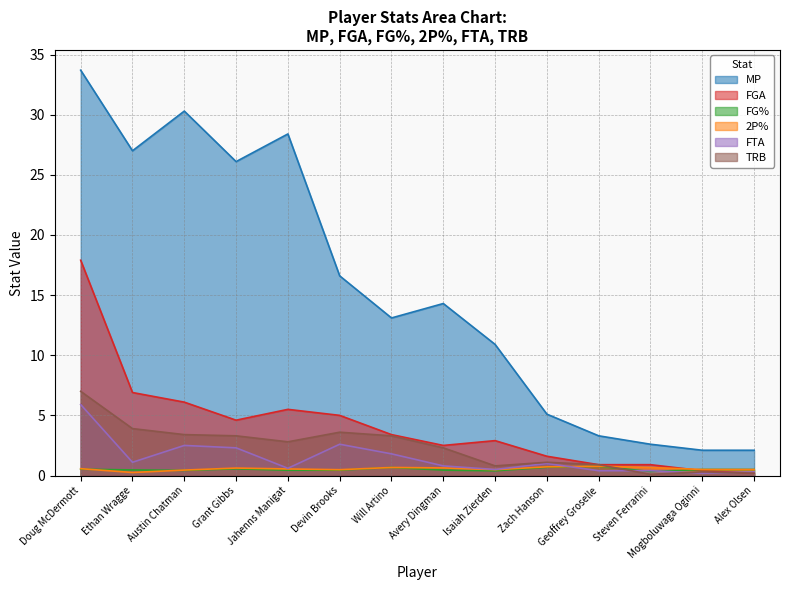

Between Grant Gibbs and Isaiah Zierden, which is larger?

Grant Gibbs